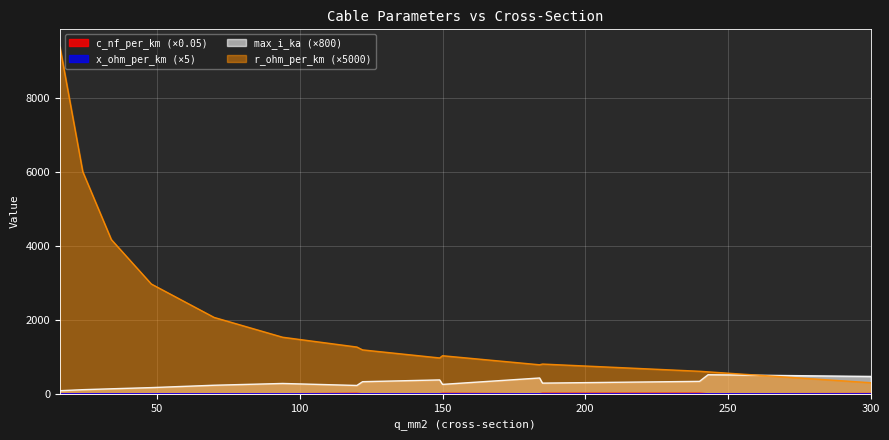

What is the difference between the maximum and second lowest values in the max_i_ka series?

404.0